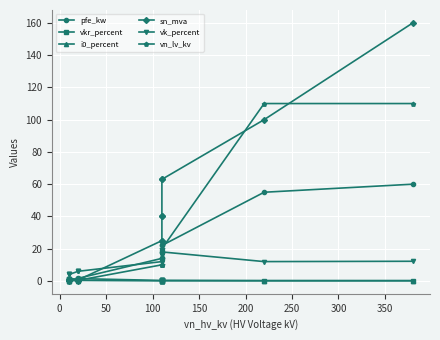

At 0, list the series in order from smallest to largest.

i0_percent, sn_mva, vn_lv_kv, pfe_kw, vkr_percent, vk_percent